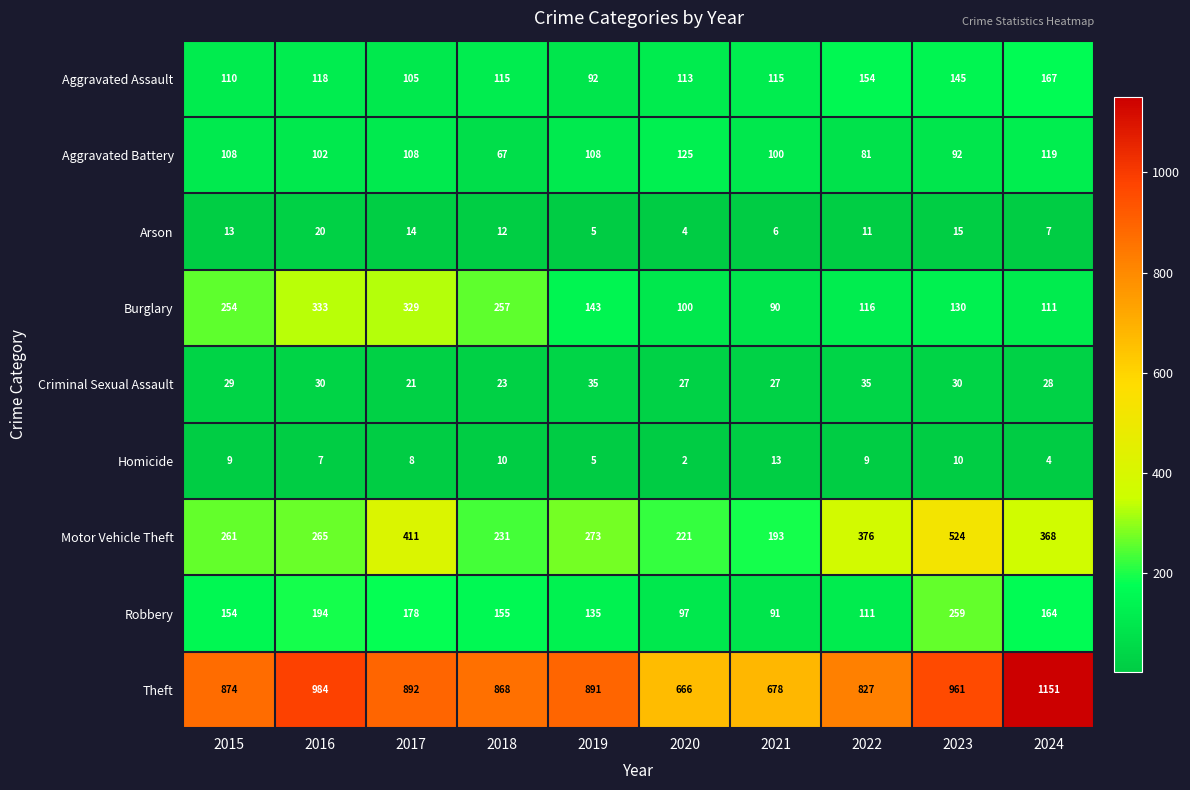

Which series has the largest range (max minus min)?

Theft